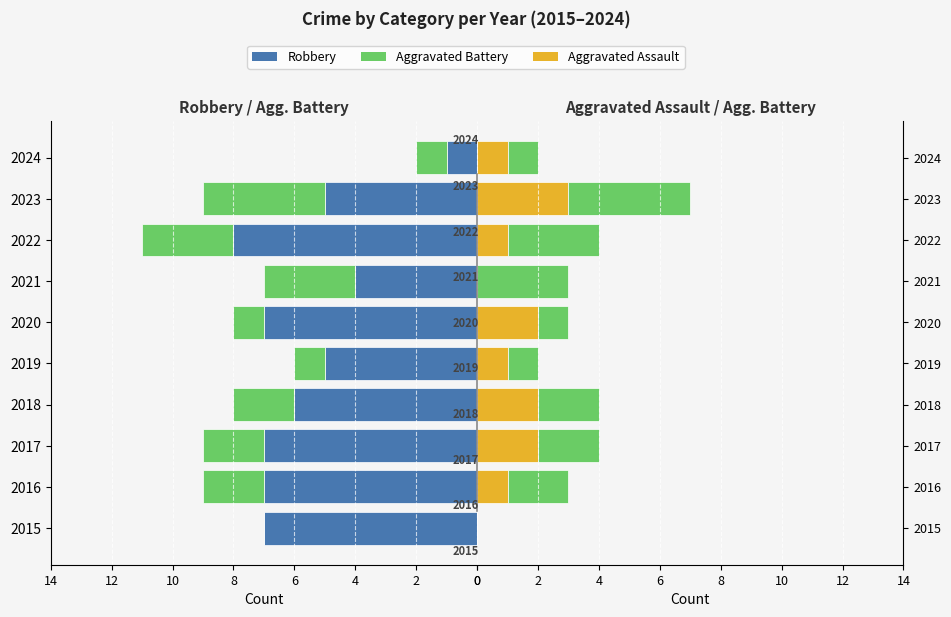

Which series has the largest total across all categories?

Robbery